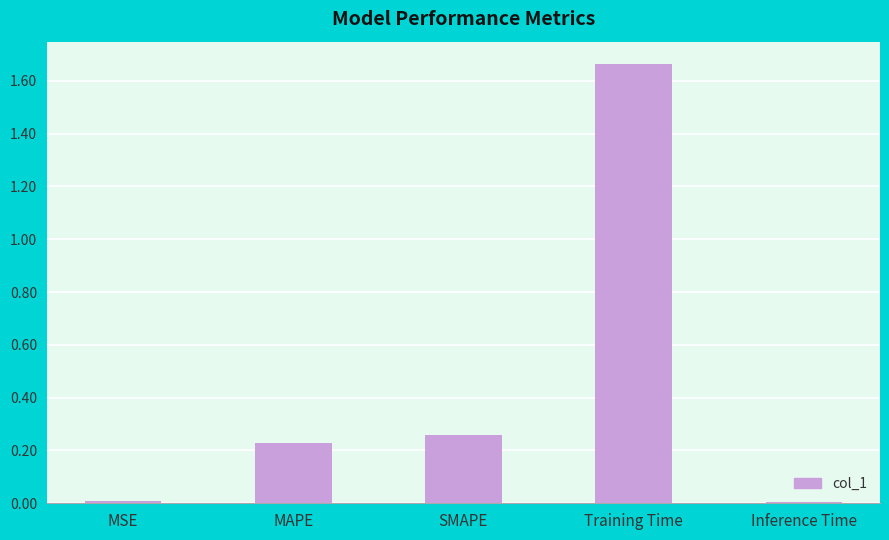

What is the label of the 5th bar from the left?

Inference Time